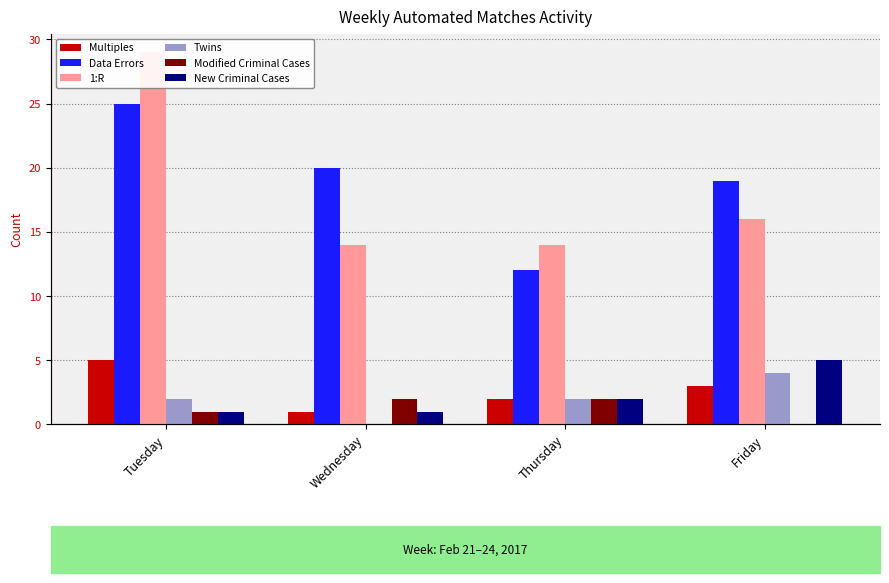

What is the difference between the second highest and second lowest values in the New Criminal Cases series?

1